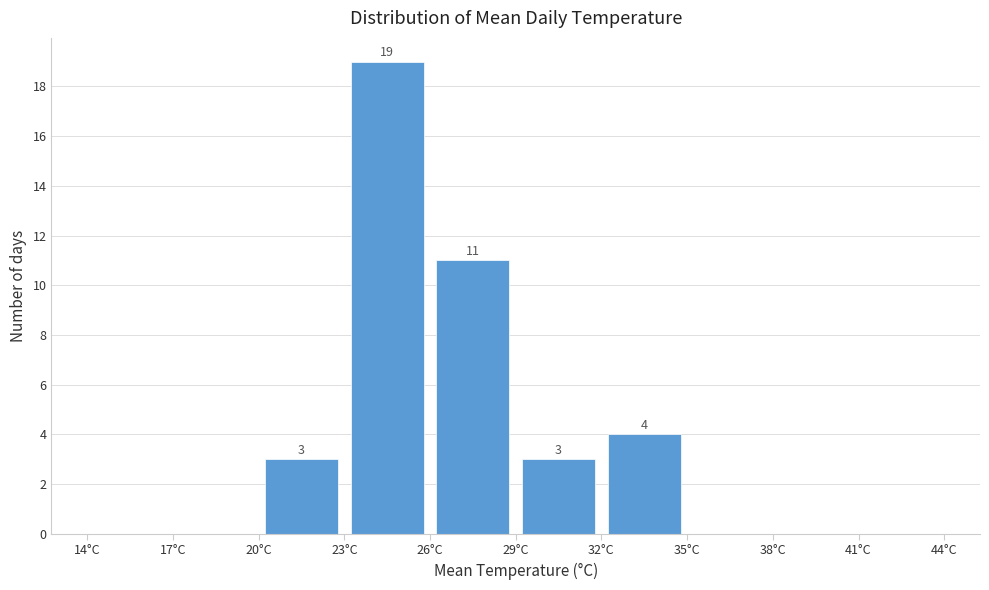

Over which range of the x-axis is the bar tallest?

23 to 26